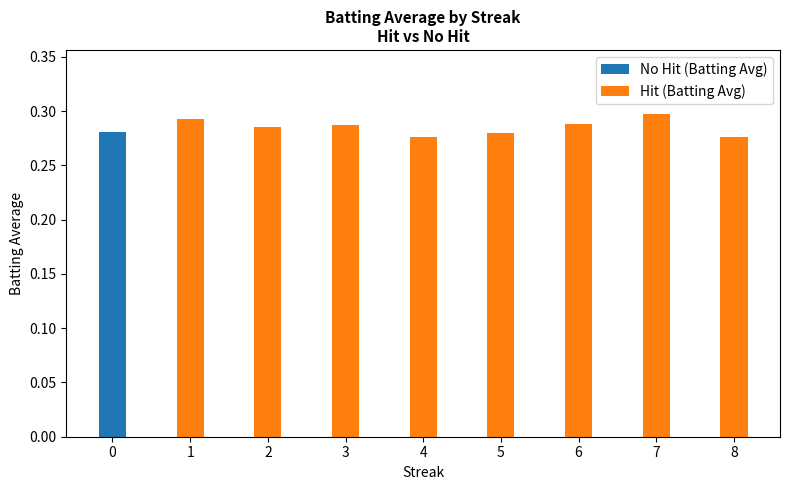

Does the chart contain stacked bars?

Yes